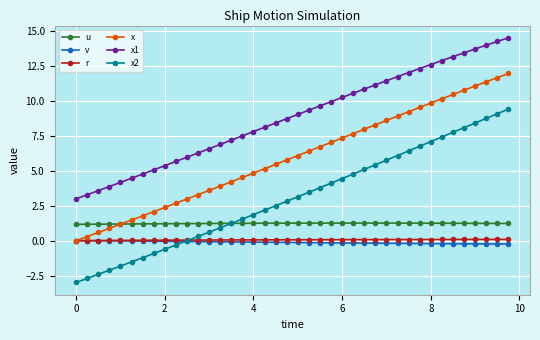

Does the chart have visible grid lines?

Yes